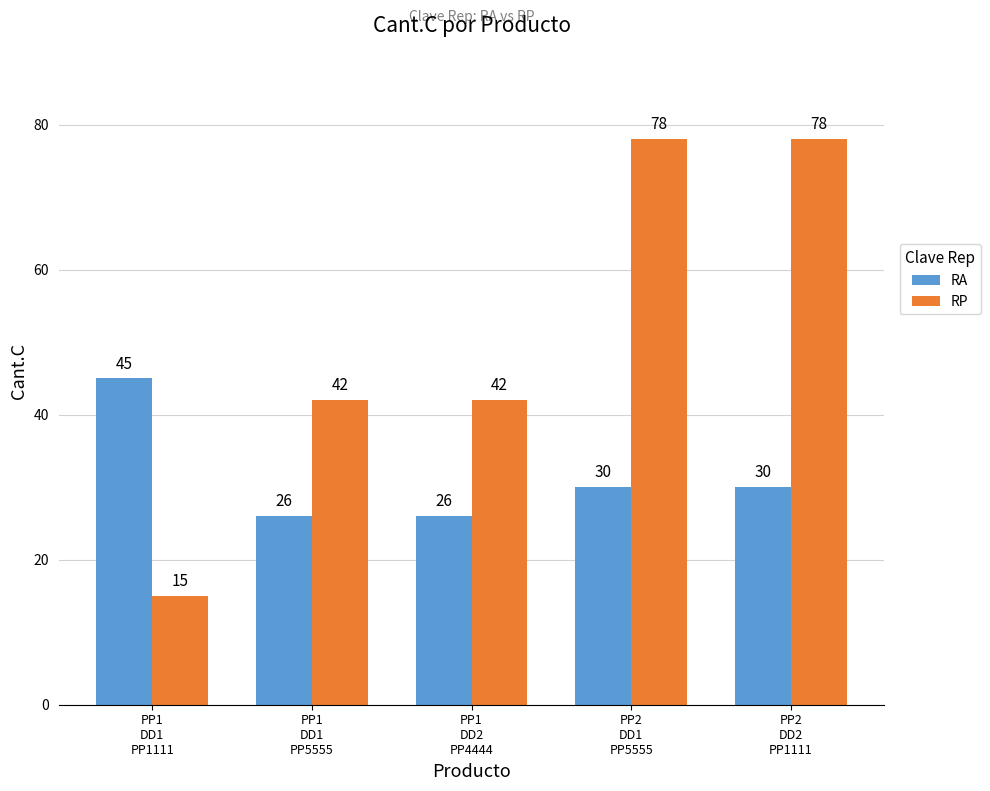

What is the average value of the RP series?

51